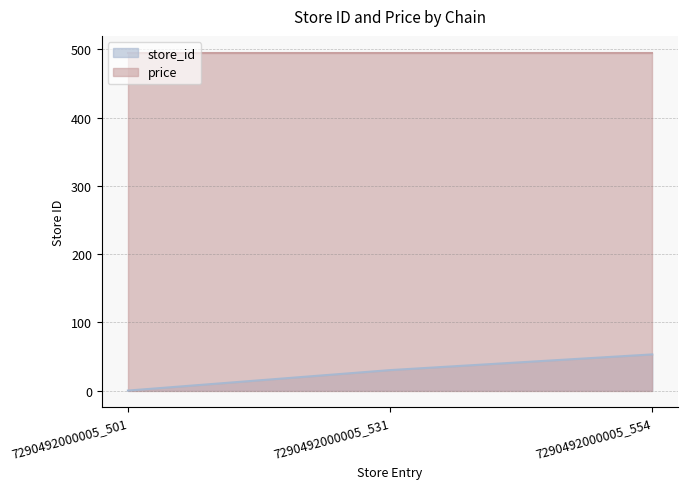

What is the difference between the maximum and minimum values in the store_id series?

53